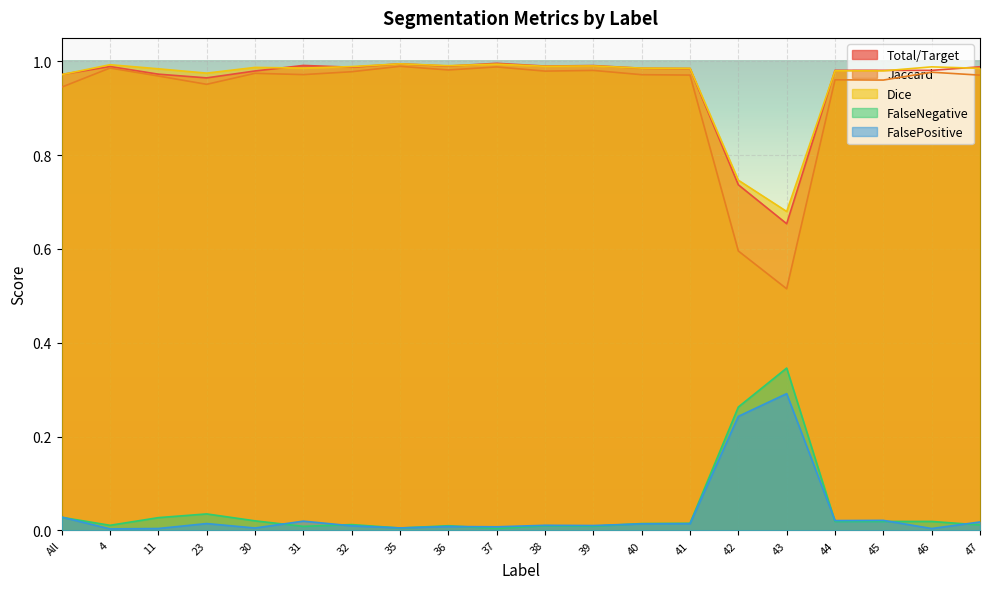

Where is the first local maximum for Total/Target?

4